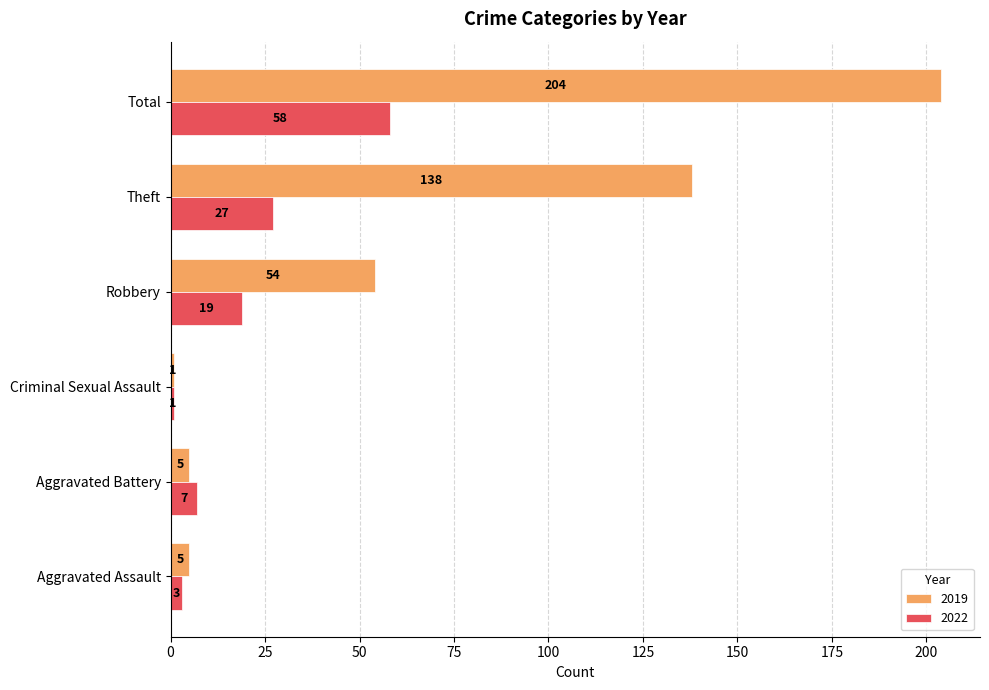

At how many categories does at least one series exceed 157?

1